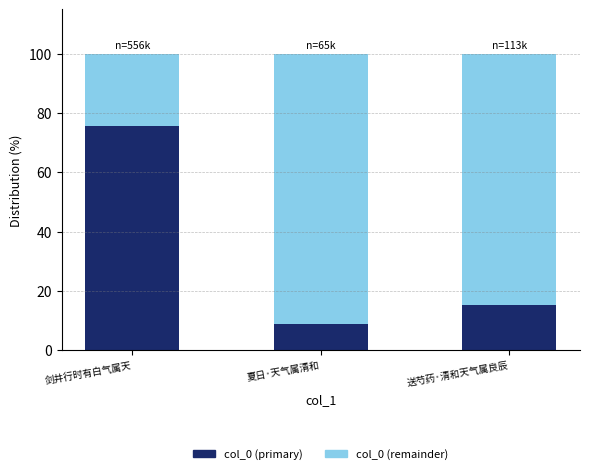

Reading left to right, transcribe the values for col_0 (primary).

75.7	8.9	15.4